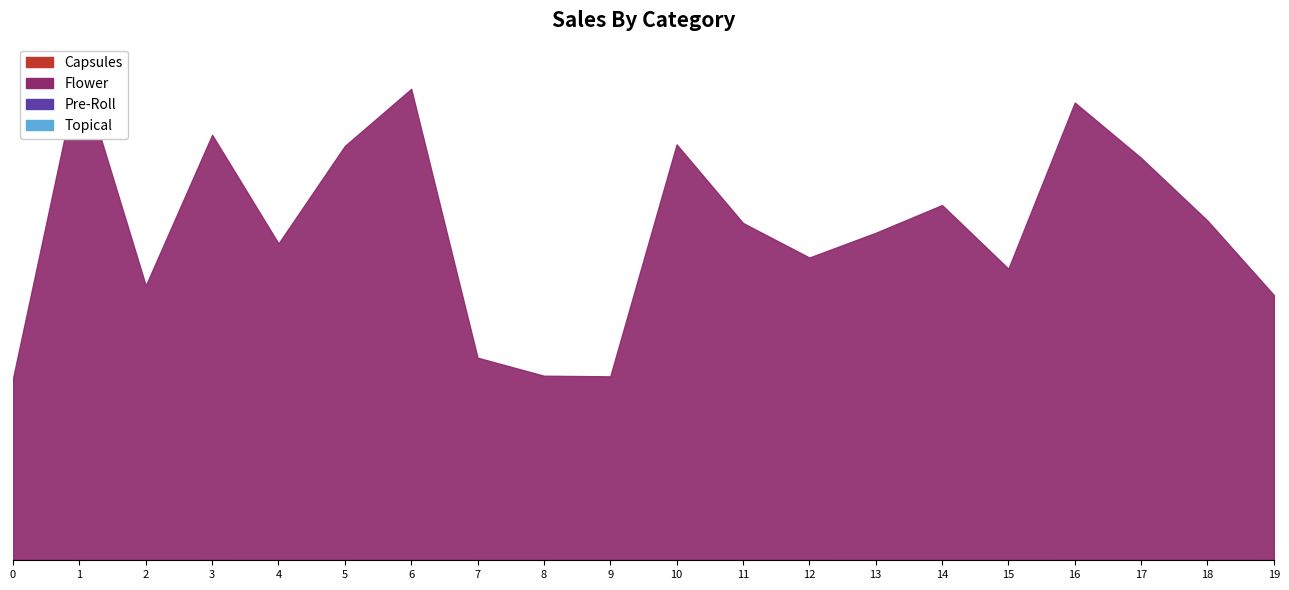

How many lines are shown in the chart?

4